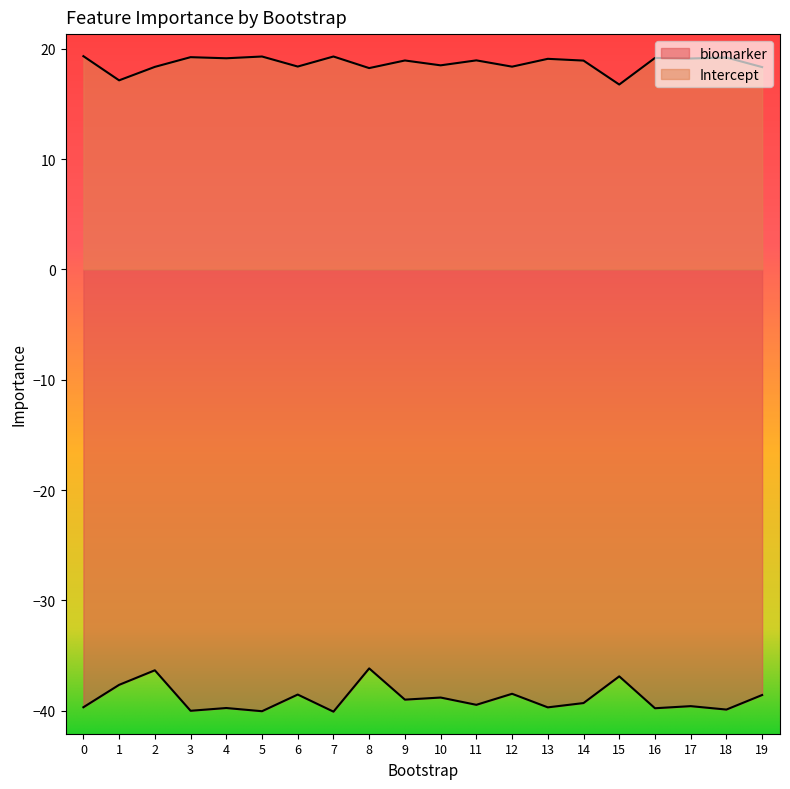

True or false: biomarker and Intercept cross at least once.

False